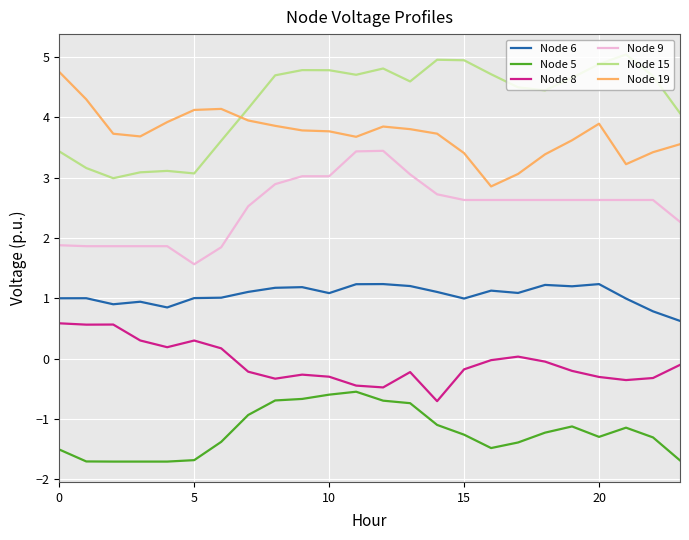

Which series has the largest total across all categories?

Node 15